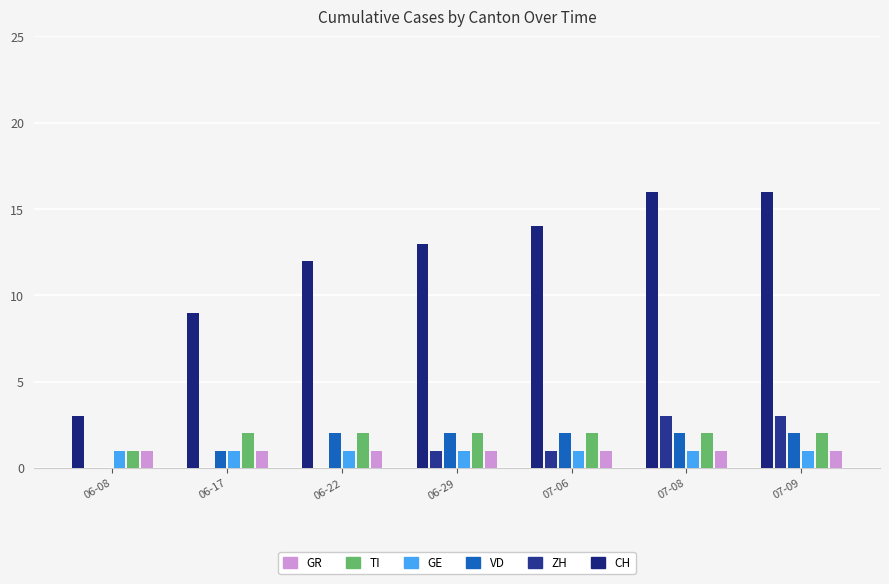

Is the value of TI at 07-09 greater than the value of VD at 06-17?

Yes